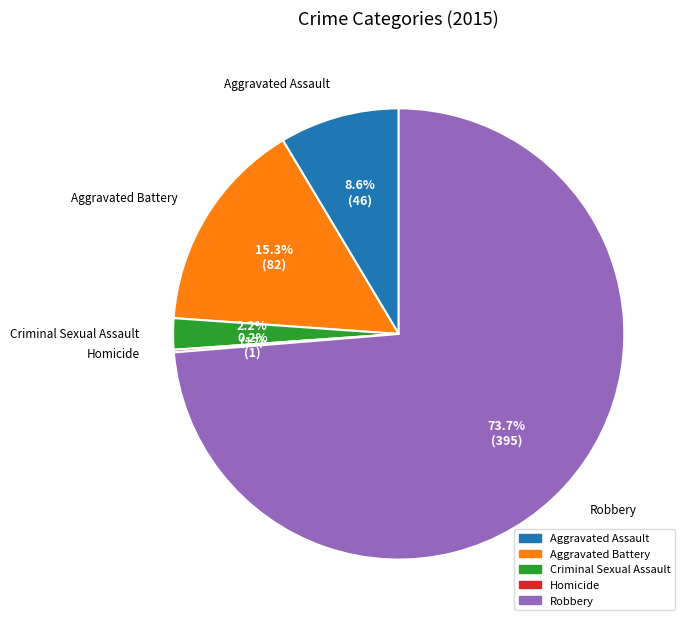

Approximately how many times larger is the value at Aggravated Battery compared to Aggravated Assault?

1.8